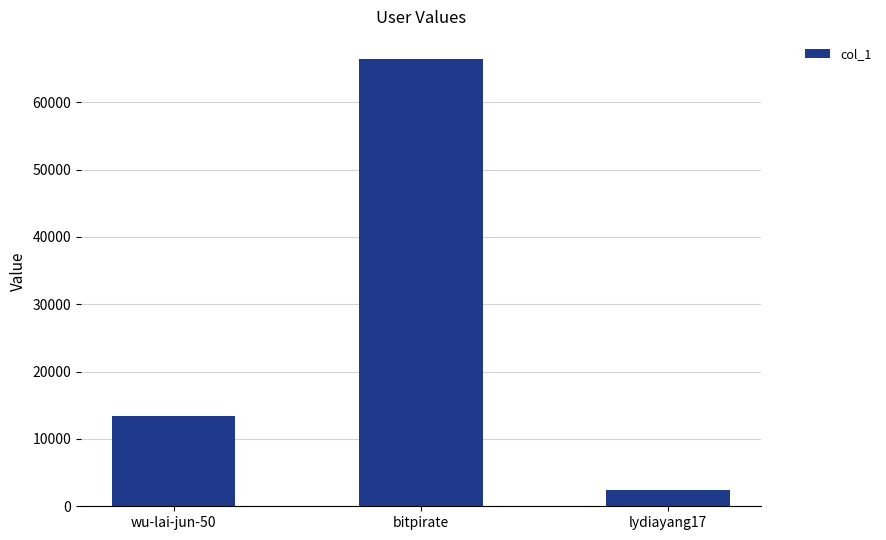

Reading left to right, what are all the values shown in this chart?

wu-lai-jun-50=13342	bitpirate=66371	lydiayang17=2468